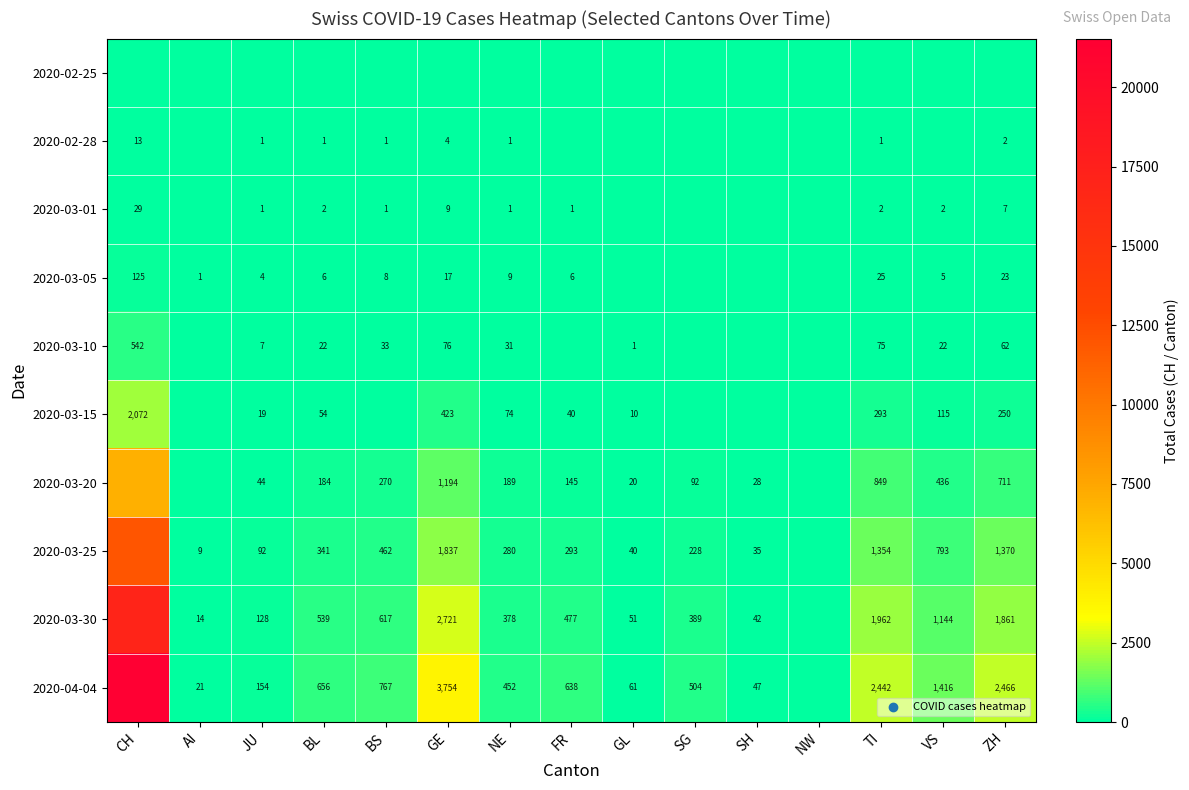

The value of 2020-03-10 at CH is 176. True or false?

False